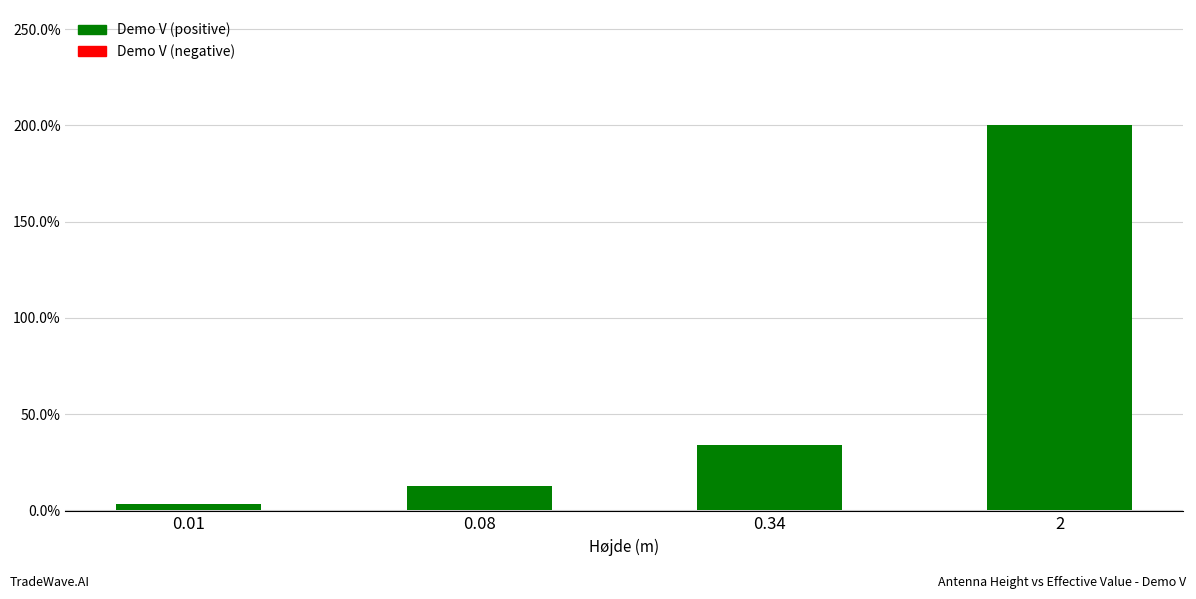

Is it true that the value at 0.34 is 0.2?

False